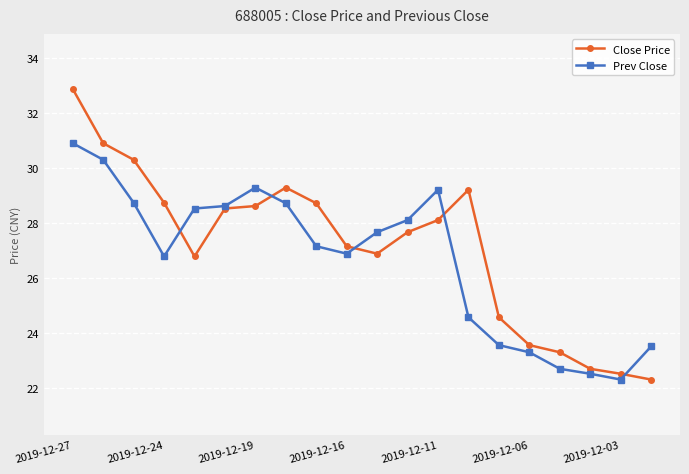

True or false: Prev Close and Close Price intersect in this chart.

True